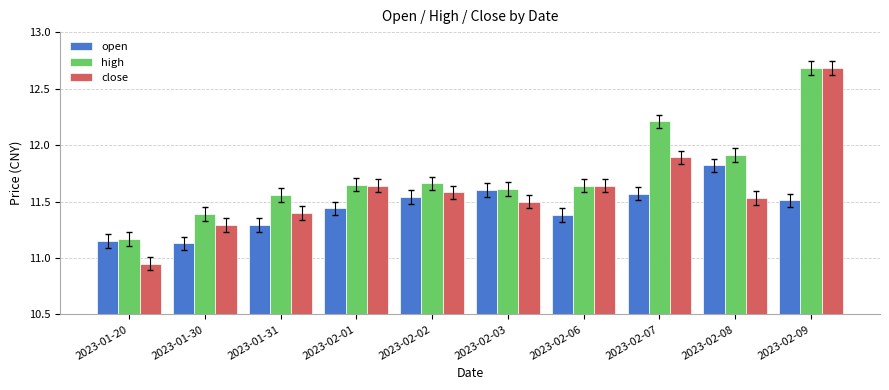

How many bars are there in each group?

3